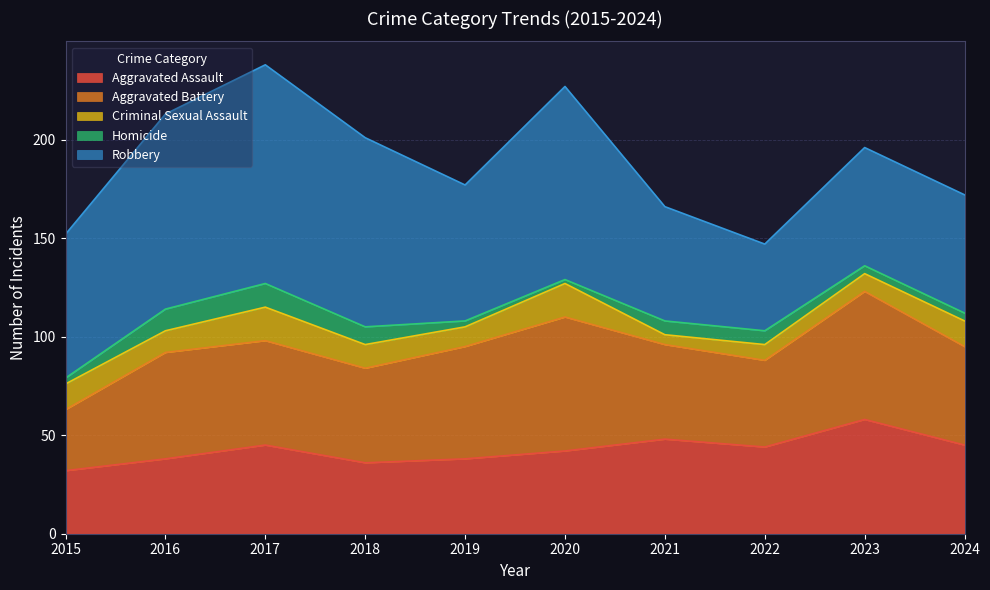

In Robbery, how many points are lower than both neighbors (excluding endpoints)?

2